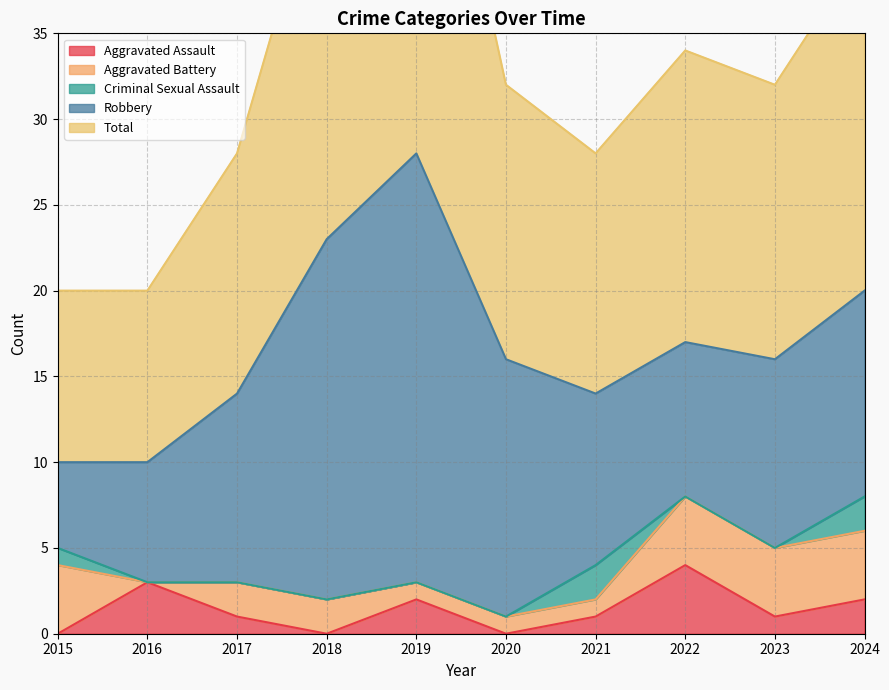

Which series ends up on top after the final intersection of Aggravated Battery and Criminal Sexual Assault?

Aggravated Battery